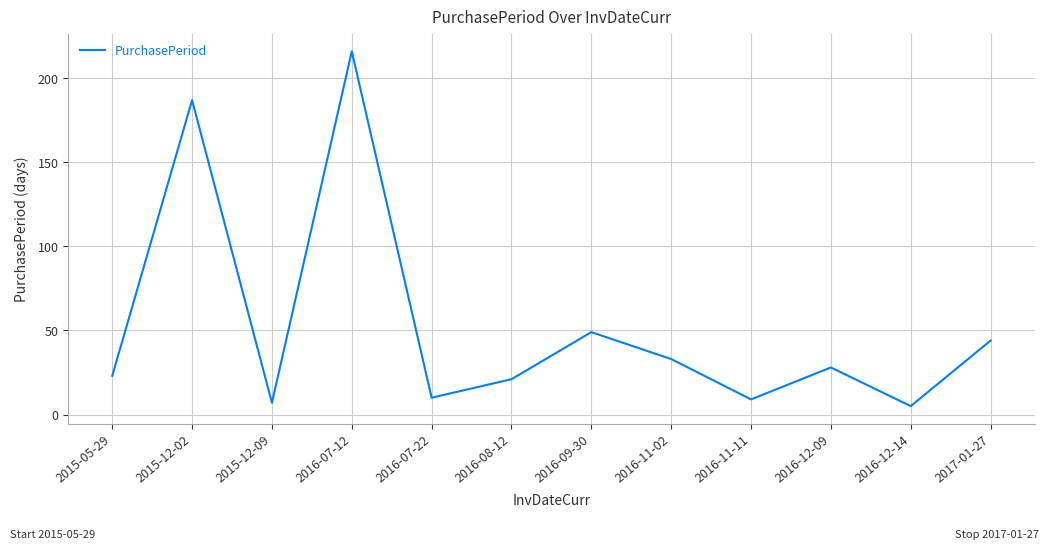

Reading right to left, what are all the values shown in this chart?

2017-01-27=44	2016-12-14=5	2016-12-09=28	2016-11-11=9	2016-11-02=33	2016-09-30=49	2016-08-12=21	2016-07-22=10	2016-07-12=216	2015-12-09=7	2015-12-02=187	2015-05-29=23